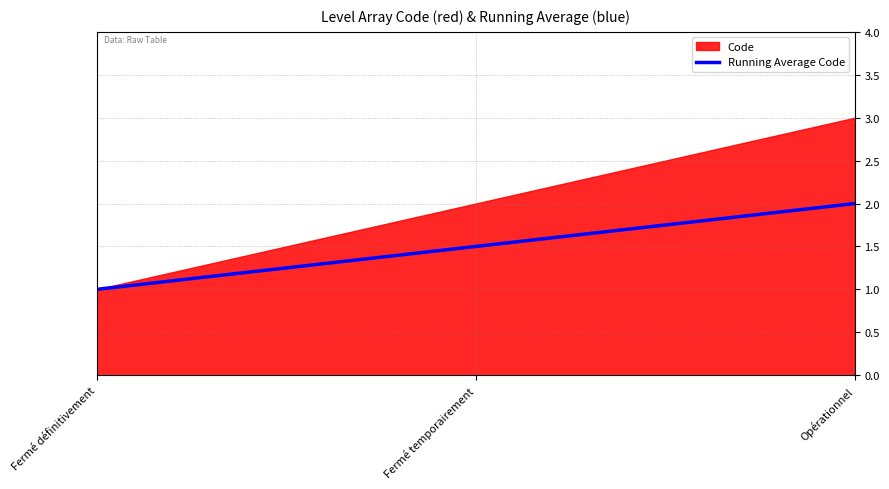

What position from the right is Opérationnel?

1